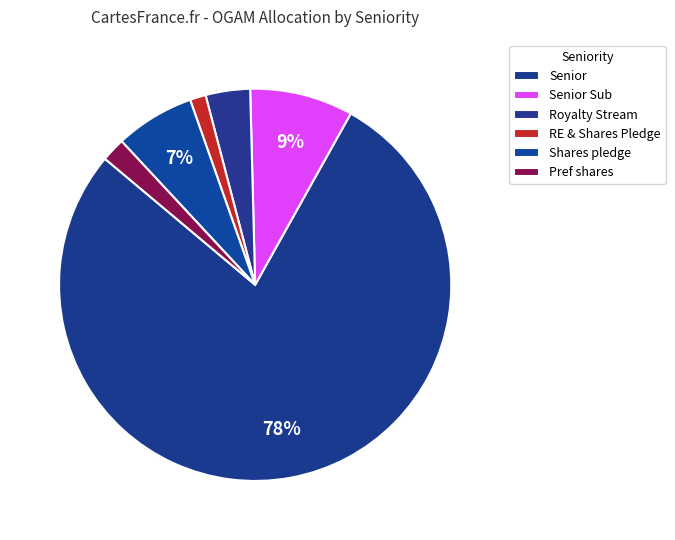

What is the majority slice?

Senior